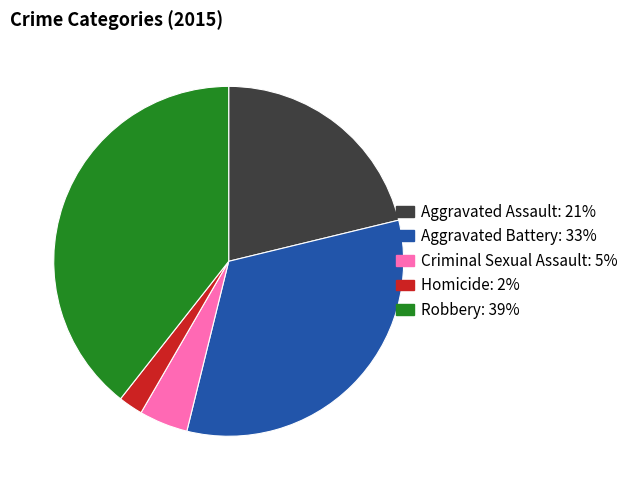

Which slice is the smallest?

Homicide